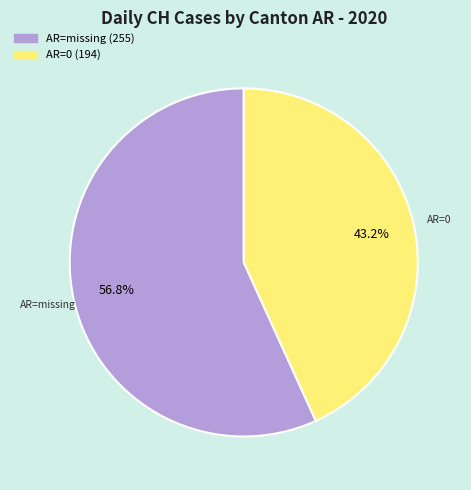

Does any single category account for the majority?

Yes